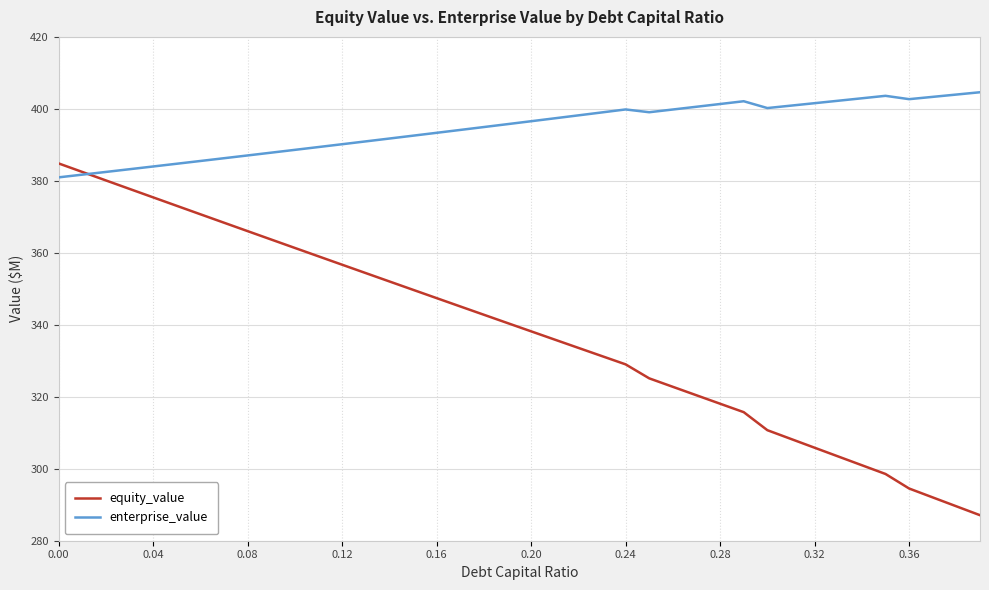

How many lines are shown in the chart?

2